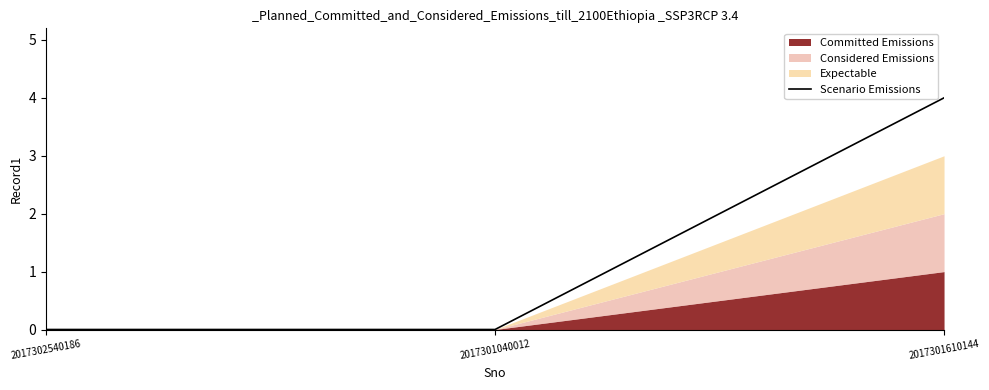

Where is the data nearest to the value 2?

2017302540186